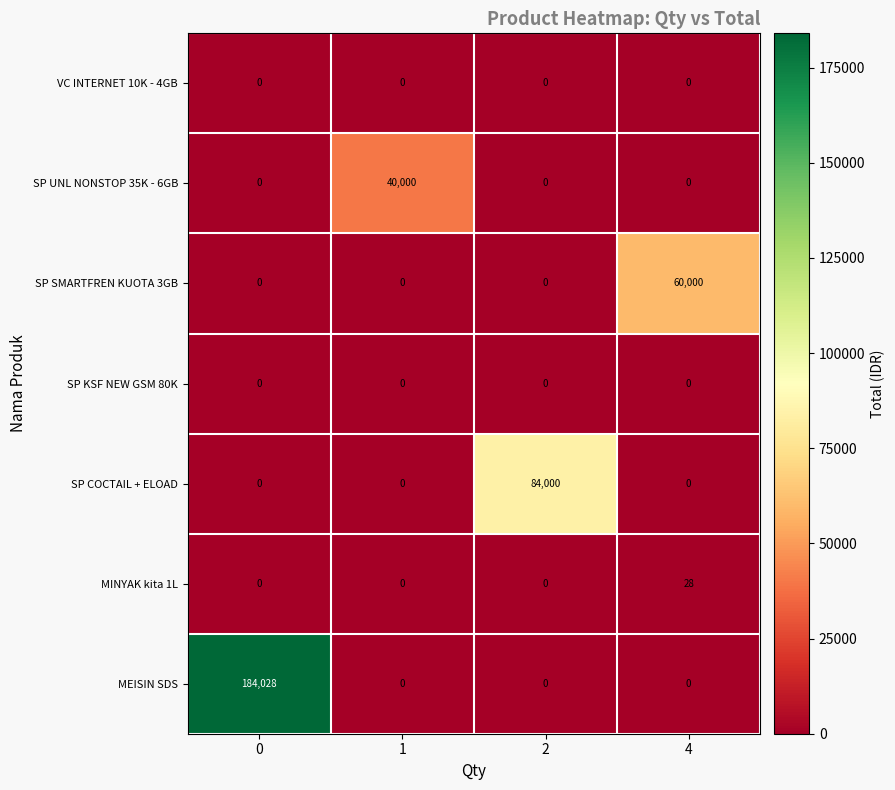

Which series has the largest total across all categories?

MEISIN SDS